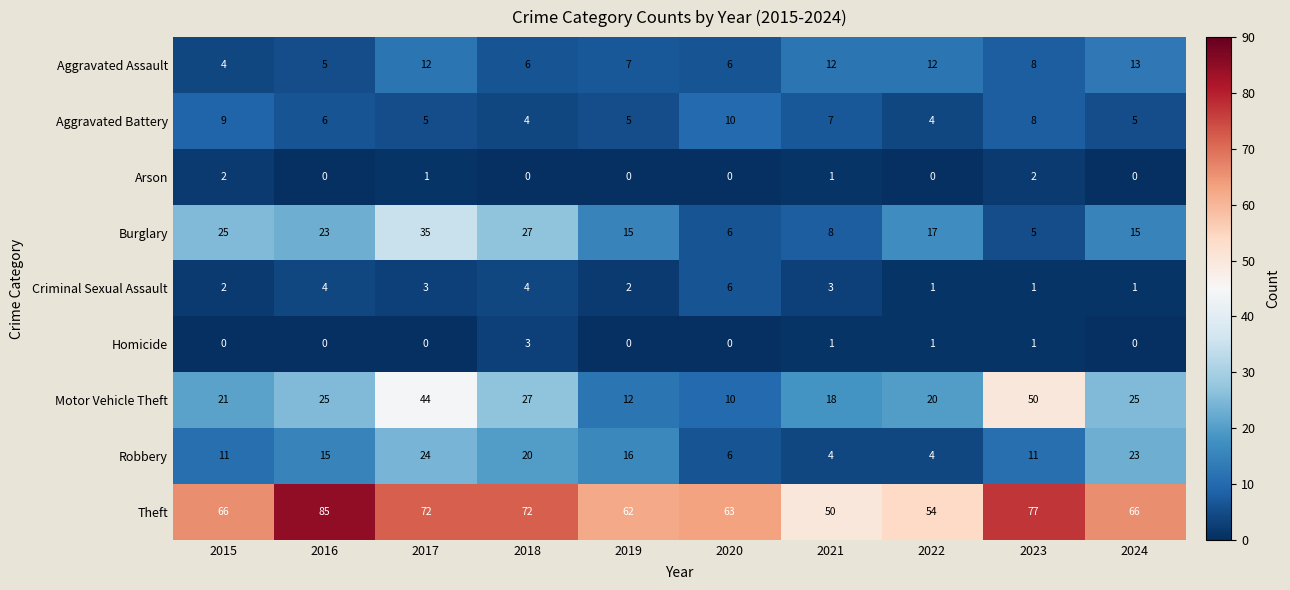

At which category is the sum across all series the highest?

2017